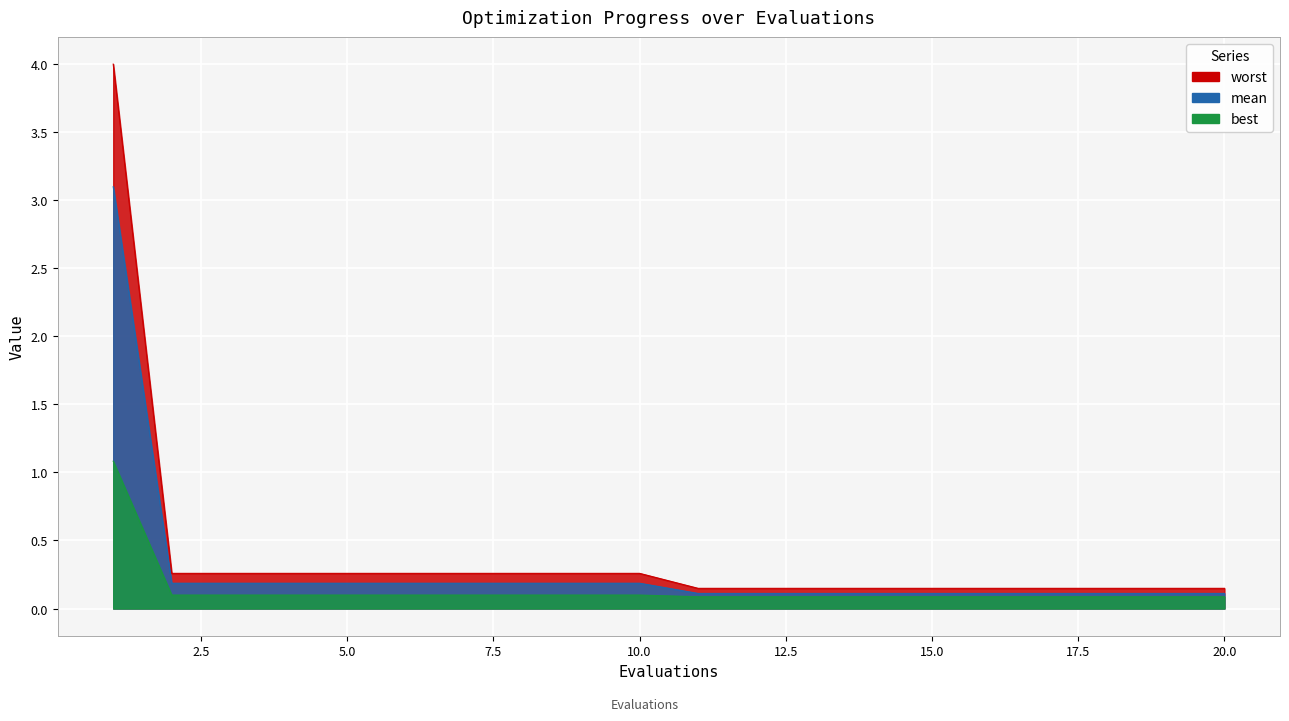

True or false: best and mean cross at least once.

False